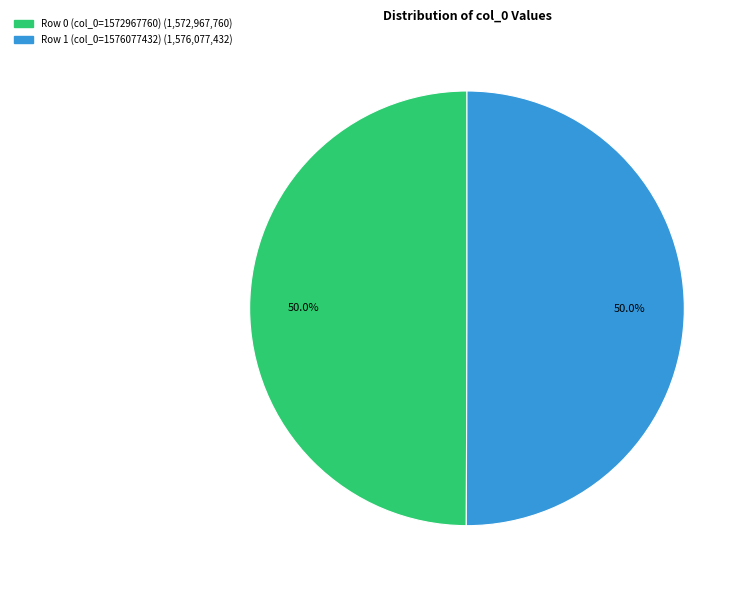

To the nearest percent, what percentage of the pie is Row 1 (col_0=1576077432)?

50%